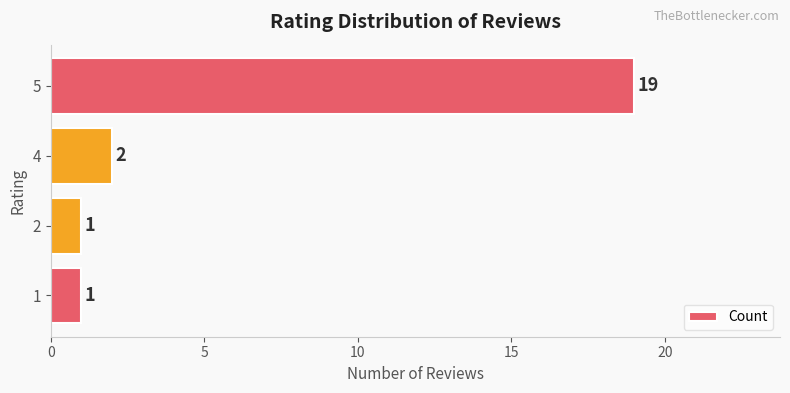

What is the difference between the maximum and minimum values?

18